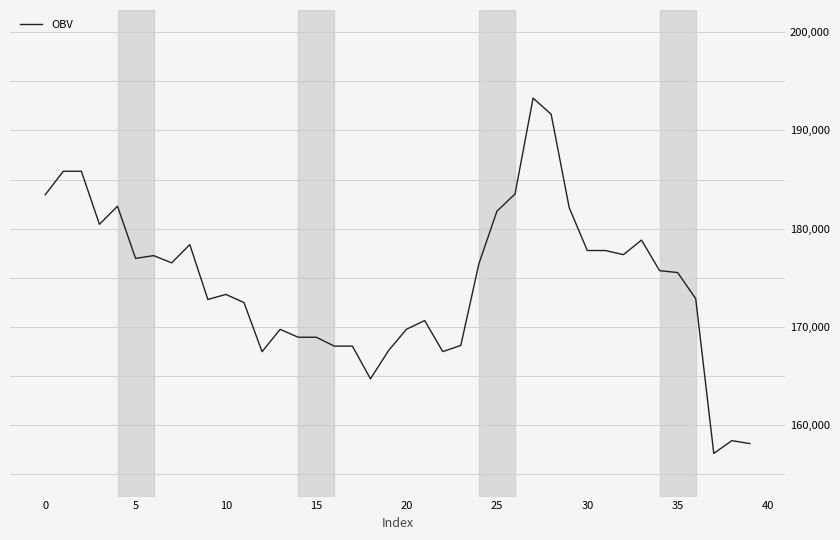

What is the difference between the maximum and second lowest values?

35141.5